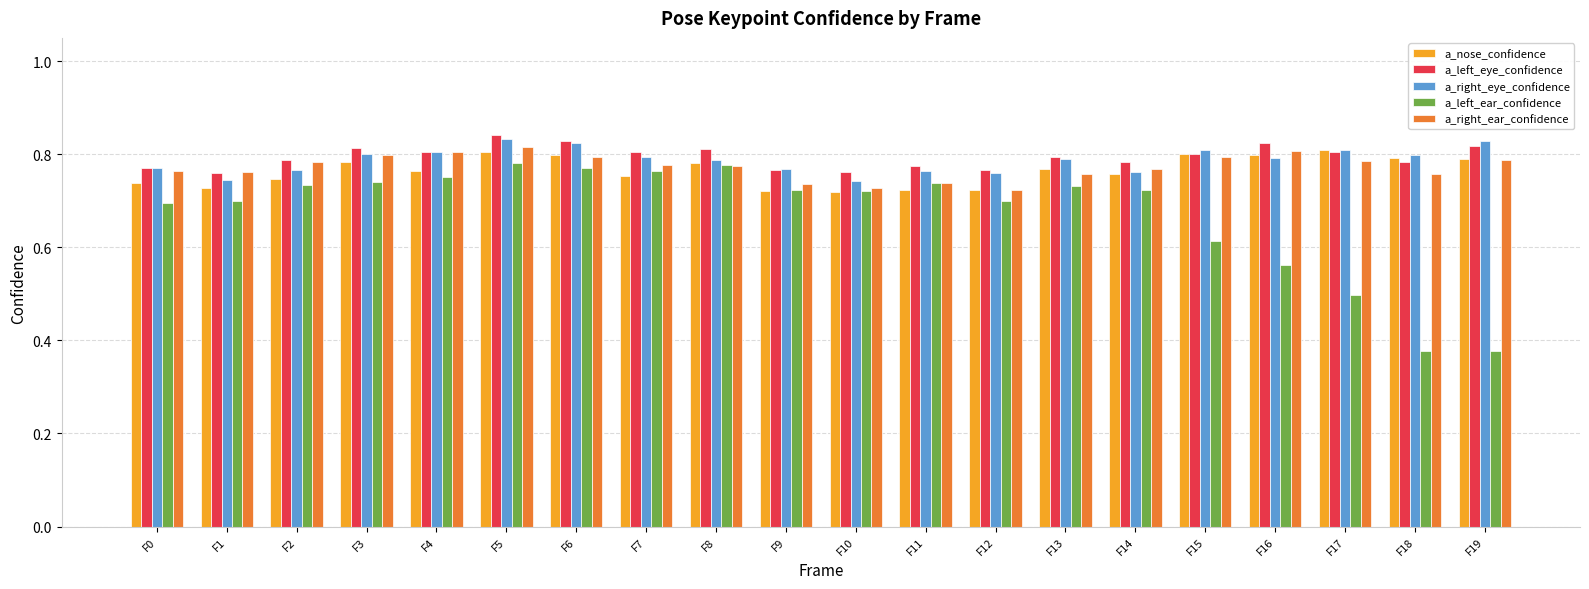

Between F5 and F11, which series saw the biggest shift?

a_nose_confidence